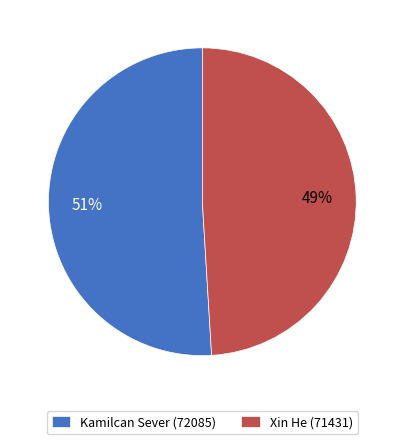

To the nearest percent, what is the difference between the Kamilcan Sever (72085) and Xin He (71431) slice percentages?

2%